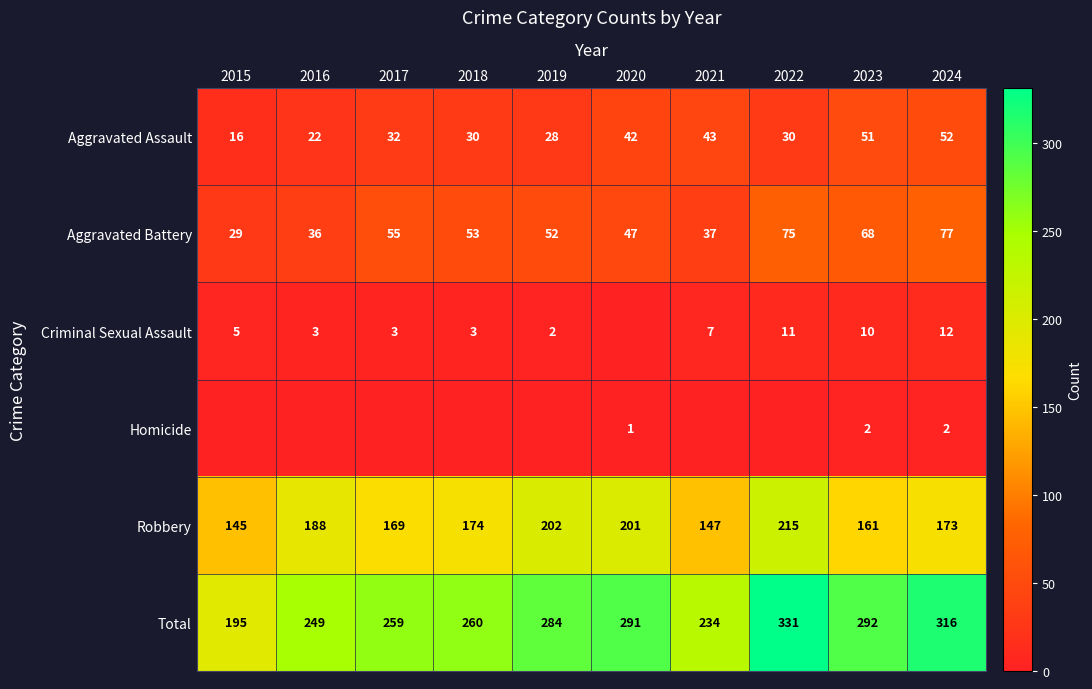

Where is Robbery nearest to the value 180?

2018